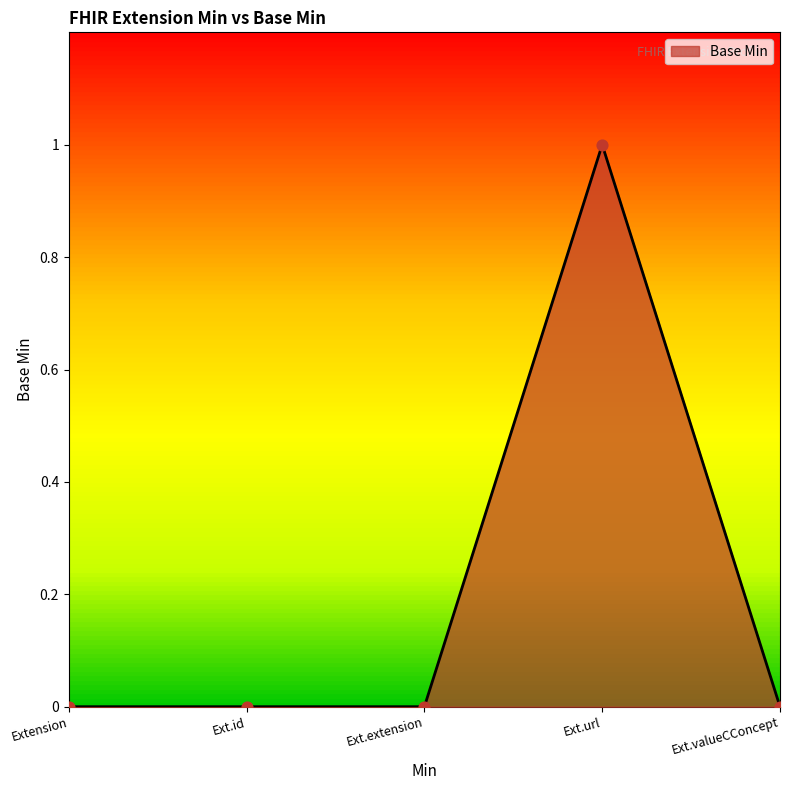

Which category has the highest value in the Base Min series?

Ext.url